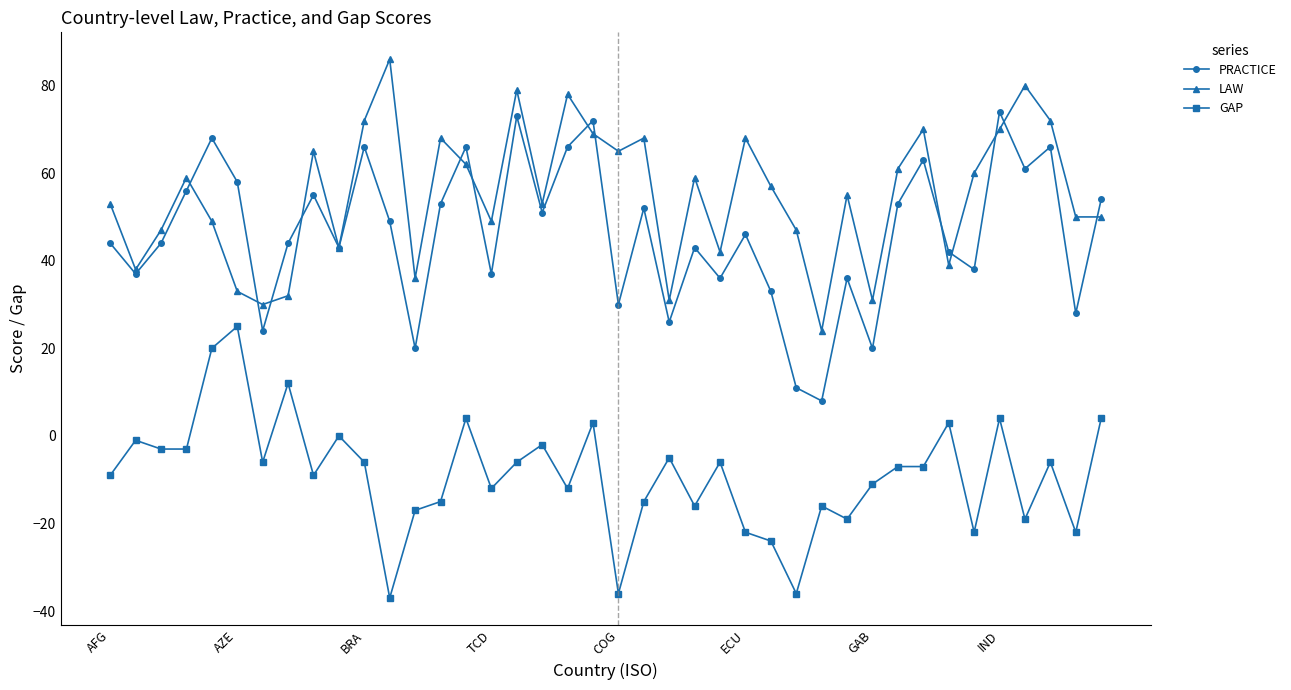

Which series has the largest total across all categories?

LAW